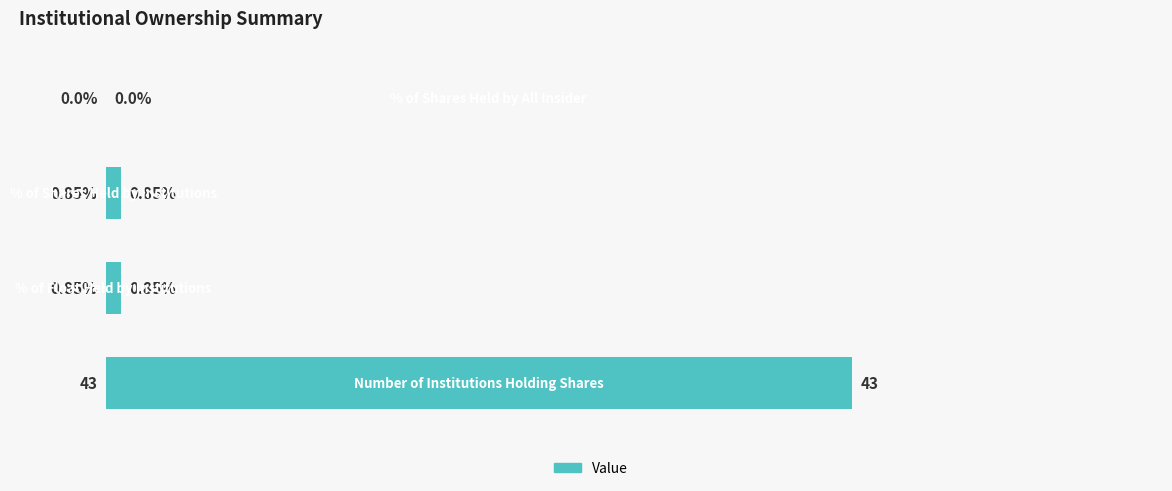

How many values are above zero?

3